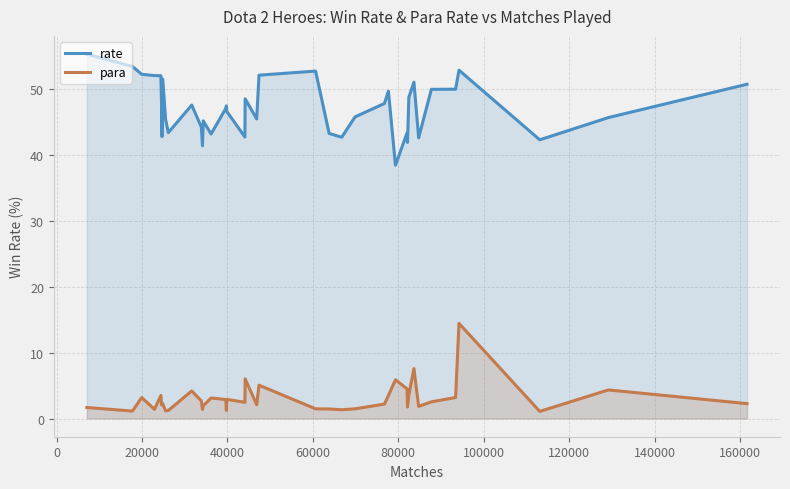

List the series in order of their peak value, lowest first.

para, rate